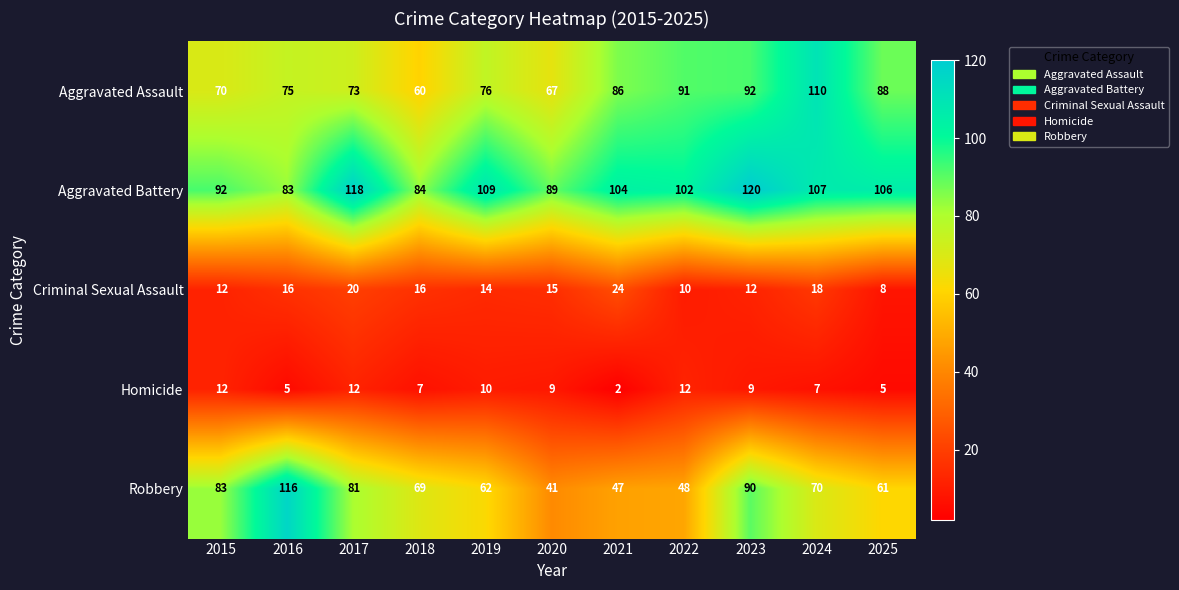

What is the total value across all series at 2021?

263